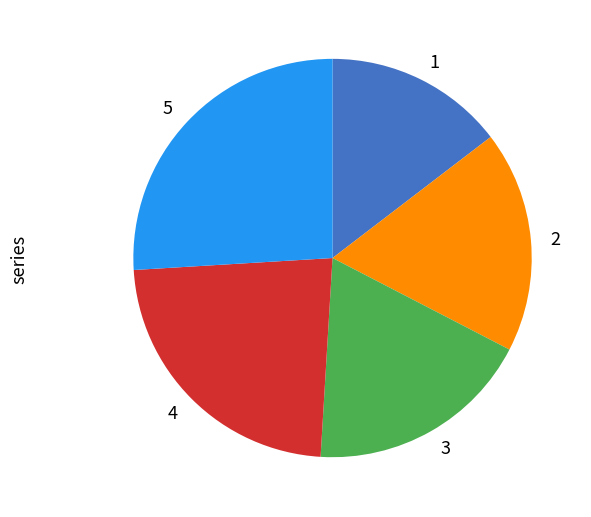

The 1 slice represents 28% of the pie. True or false?

False